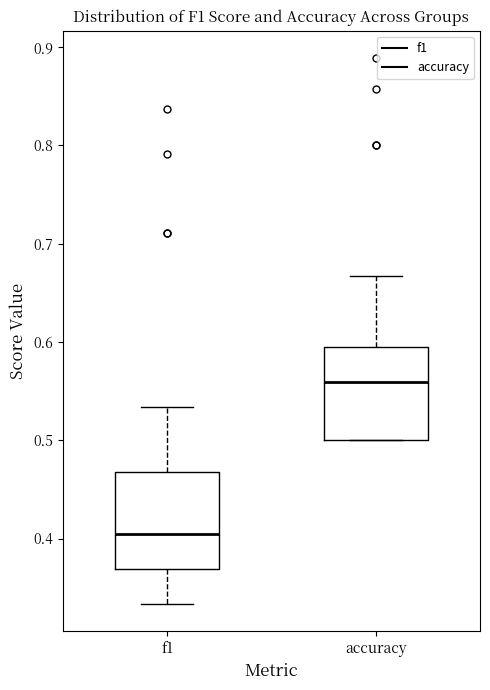

Reading left to right, read every box against the y-axis: the position of its median line, the range the box covers, and the ends of its whiskers. The values are not printed on the chart, so give them approximately, as read against the axis.

f1: median 0.41, box 0.37 to 0.47, whiskers 0.33 to 0.53
accuracy: median 0.56, box 0.50 to 0.60, whiskers 0.50 to 0.67